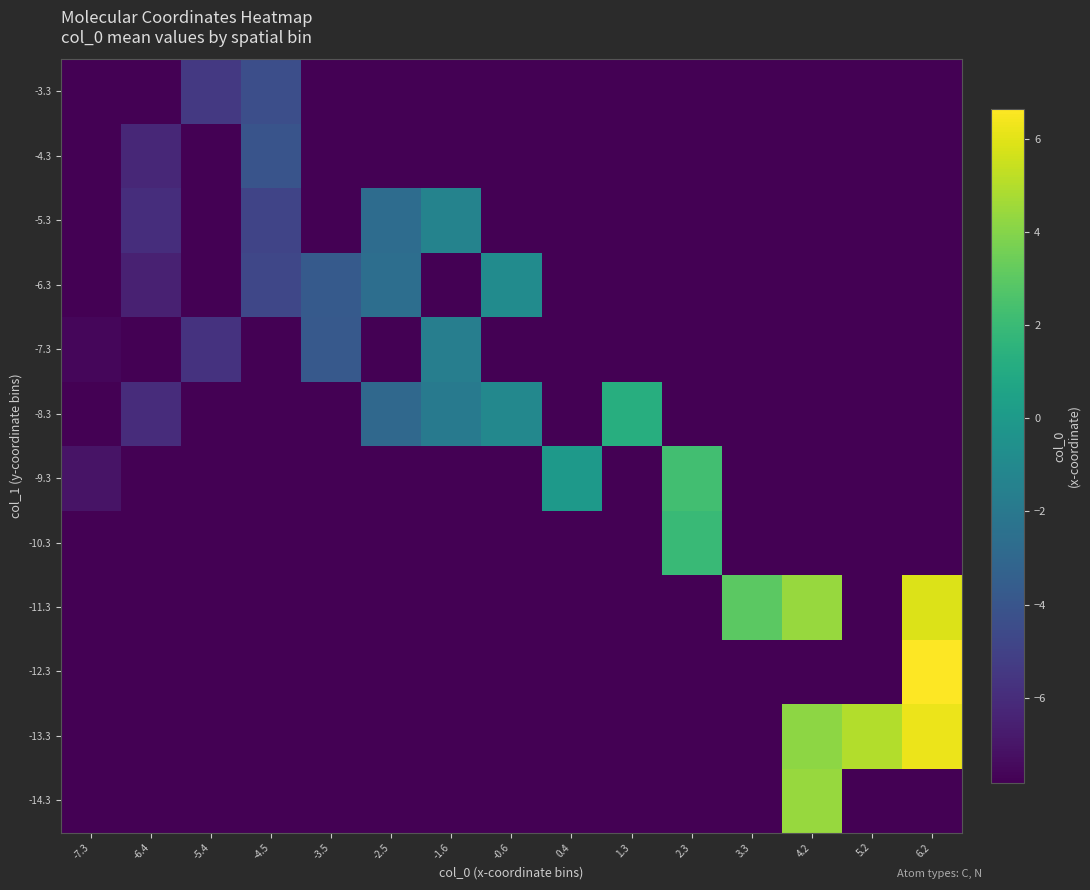

How many data points does each series have?

15